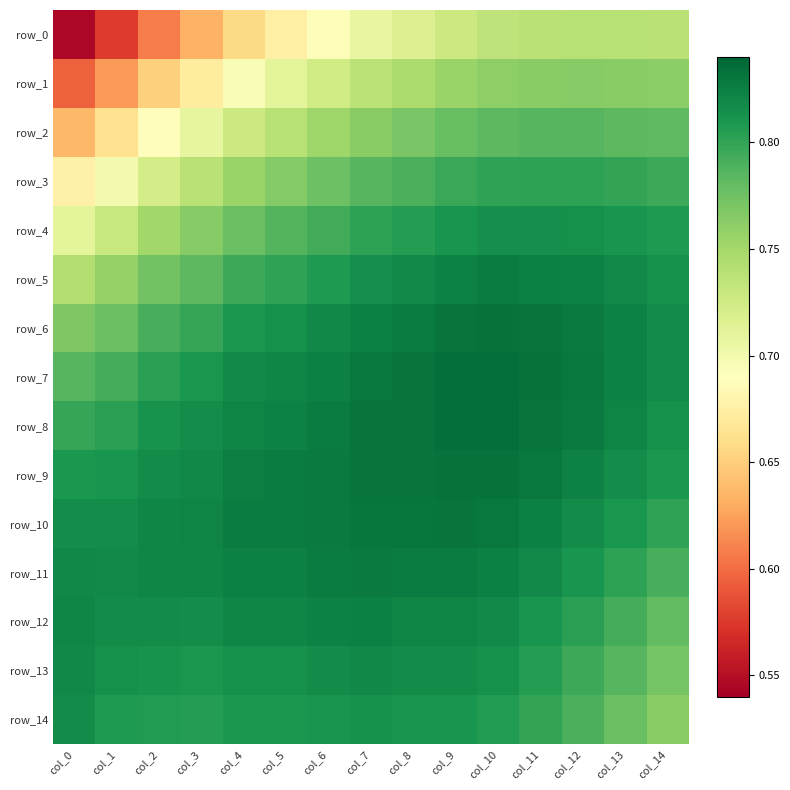

What is the approximate value of row_3 at col_4?

0.8